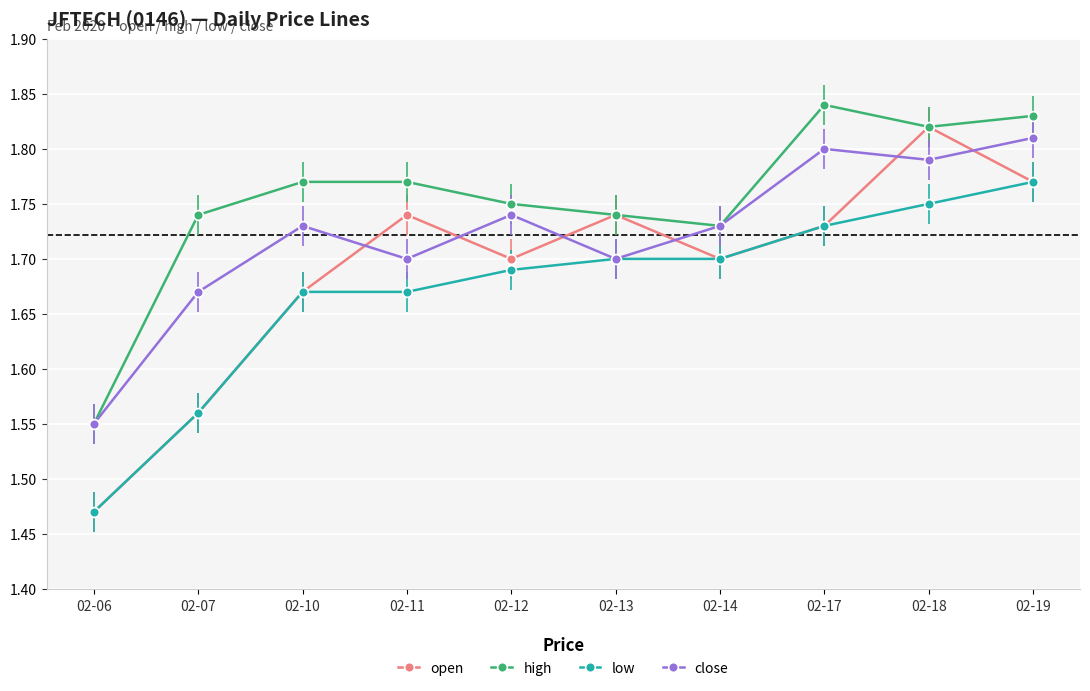

Which series ends up on top after the final intersection of close and open?

close